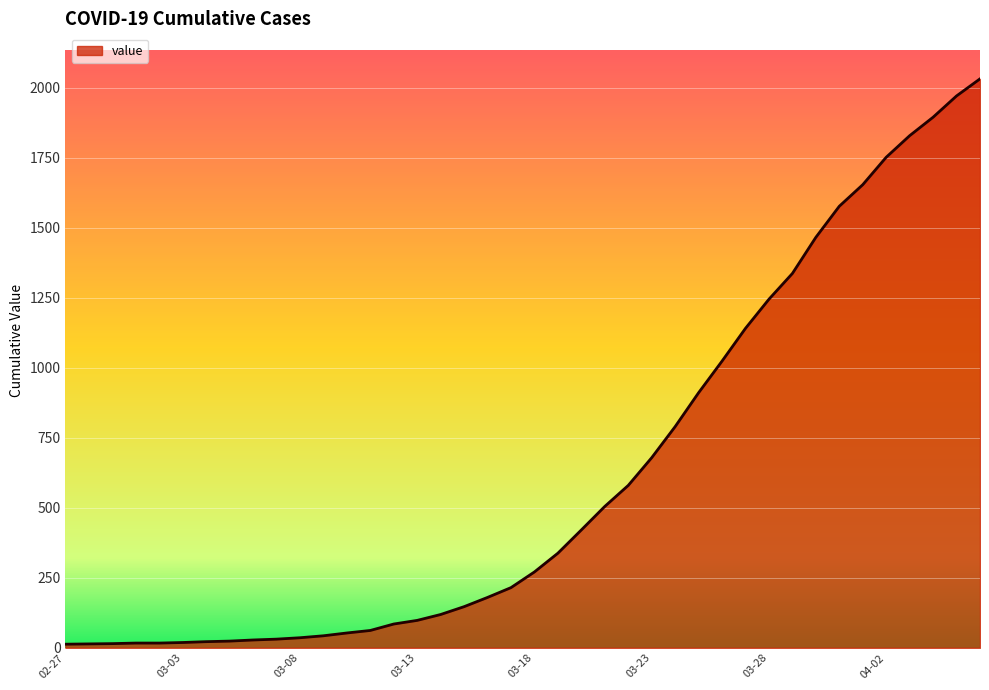

What is the difference between the maximum and minimum values?

2019